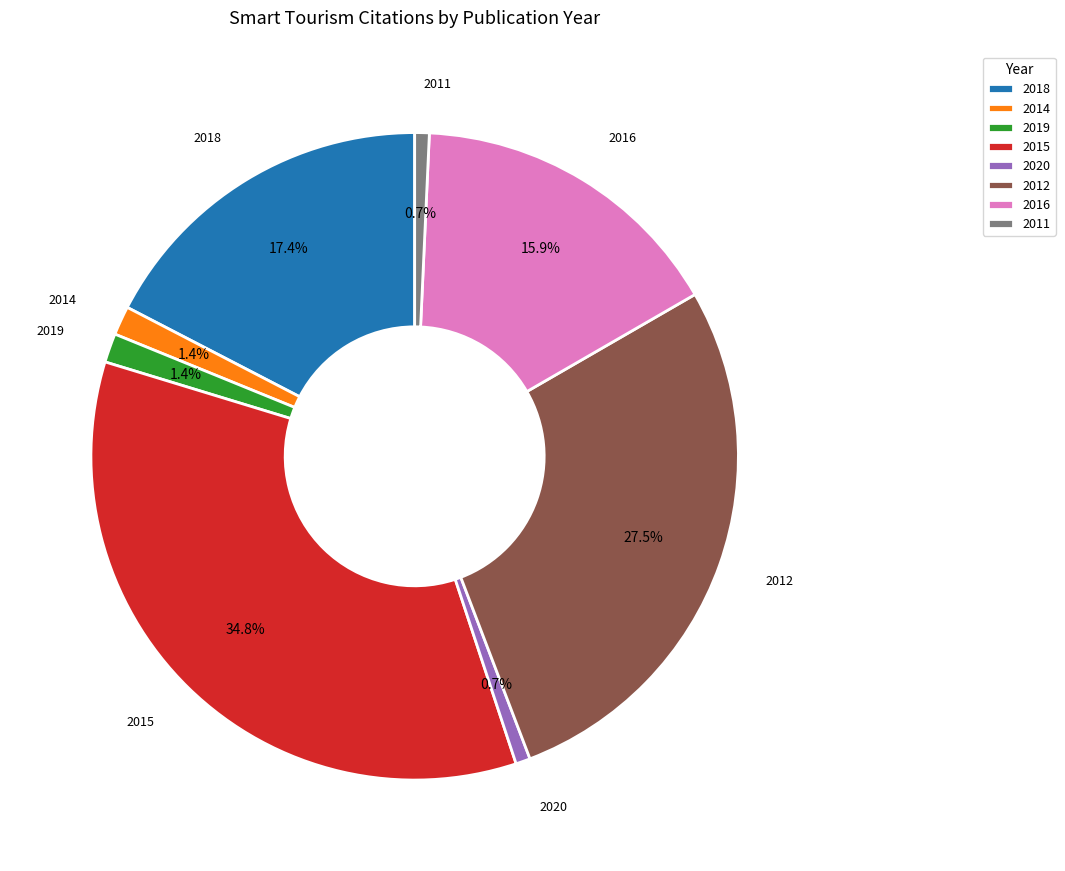

Do 2016 and 2018 together represent more than half of the pie?

No